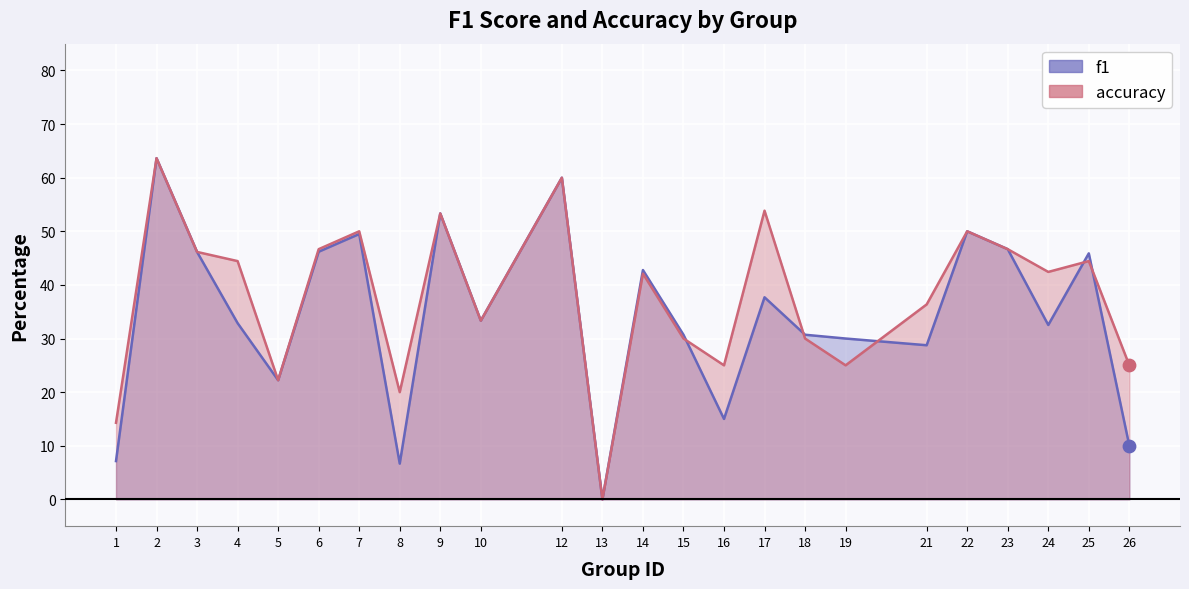

Which series reaches the maximum Y coordinate?

f1